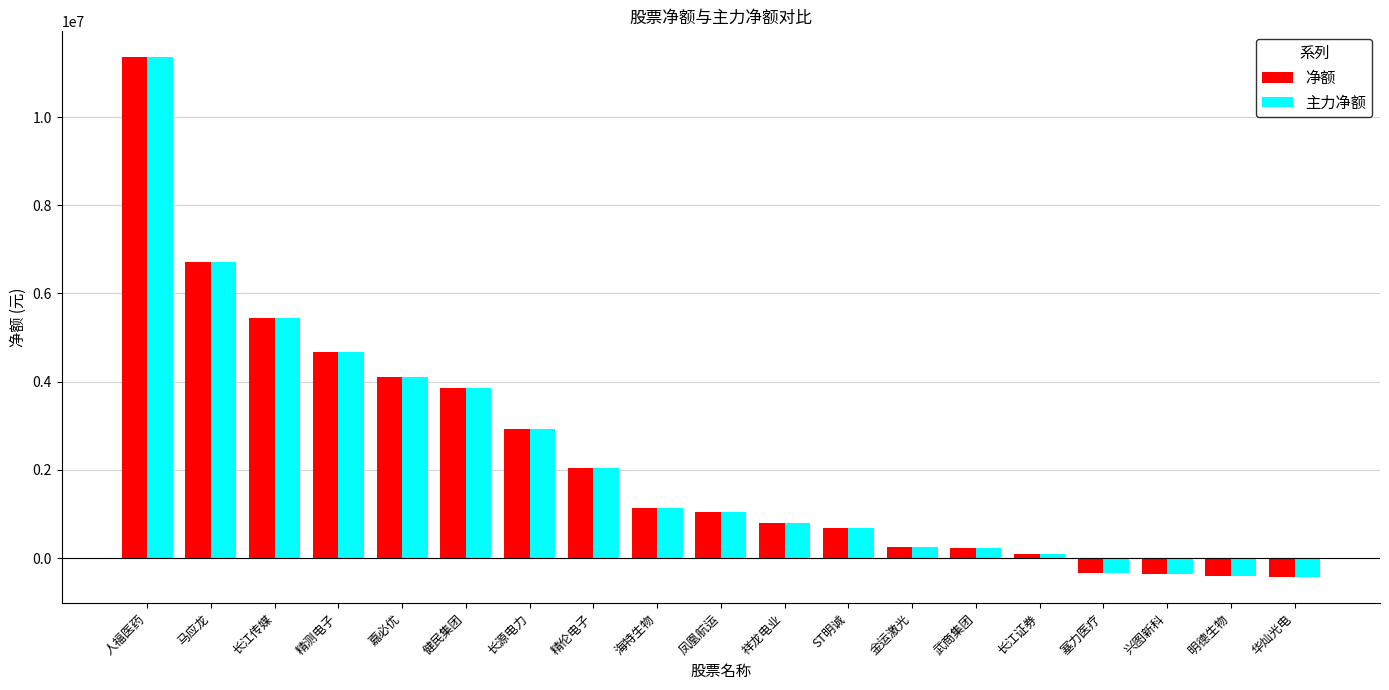

Count the number of categories in the chart.

19